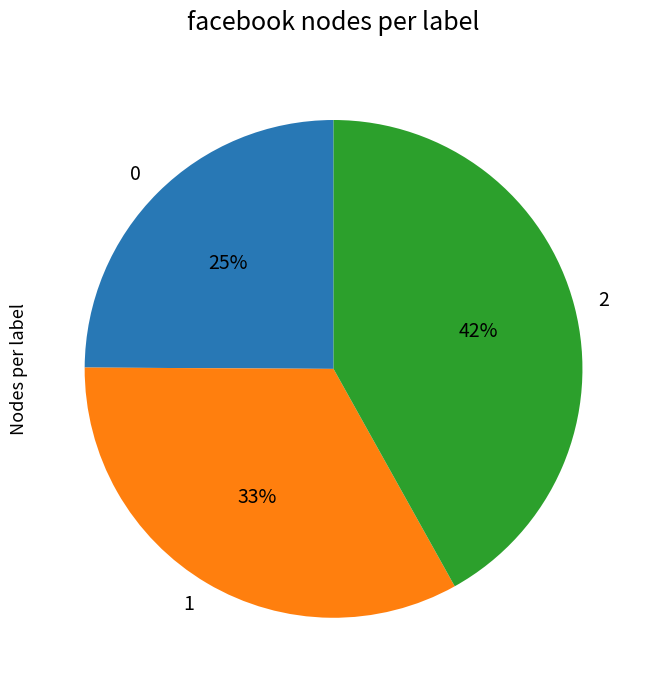

Is there any slice that represents more than half of the pie?

No